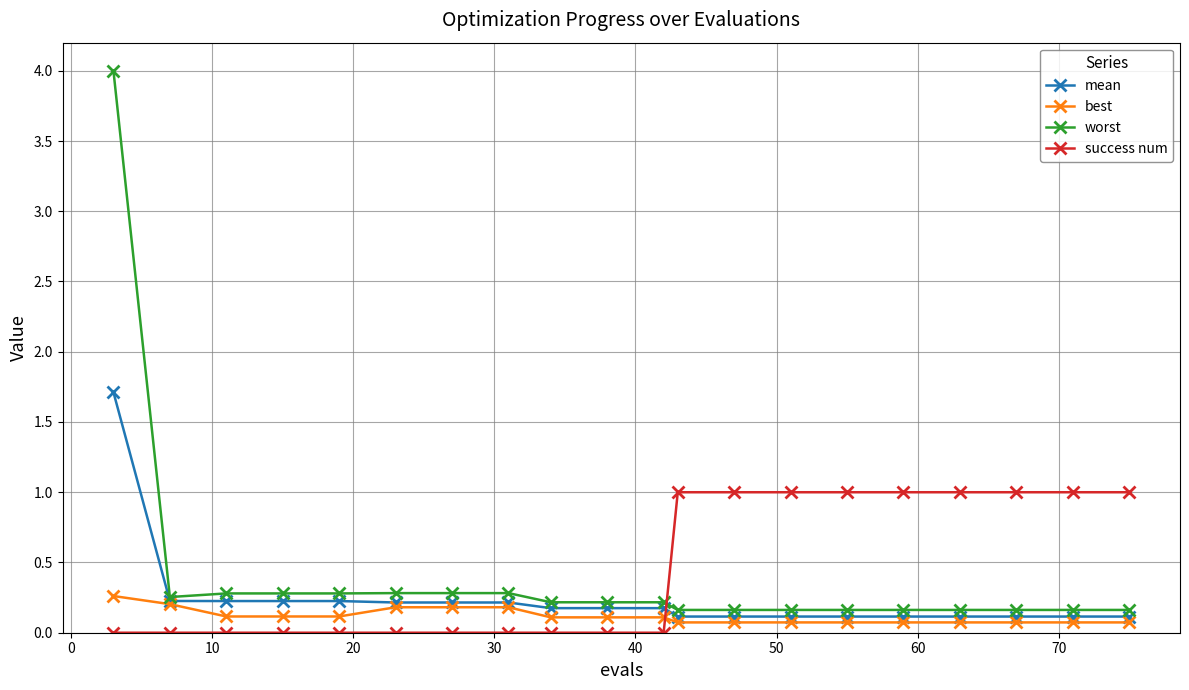

What is the value of the best point at the 14th from the left?

0.1